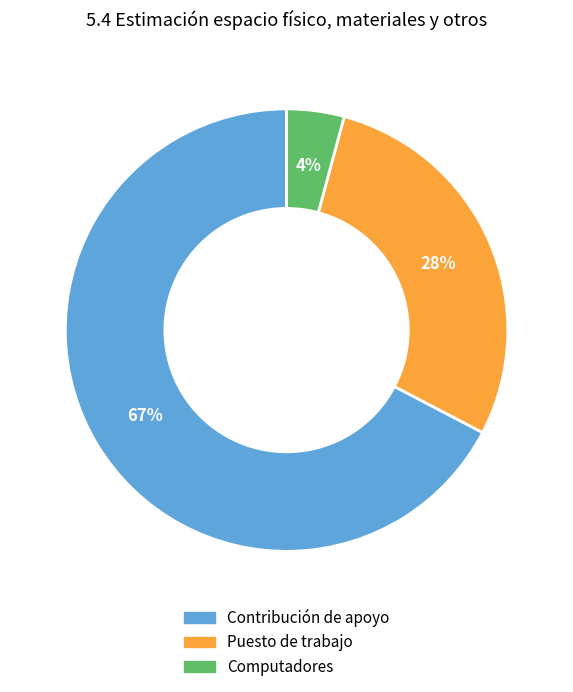

Which slice represents more than half of the pie?

Contribución de apoyo